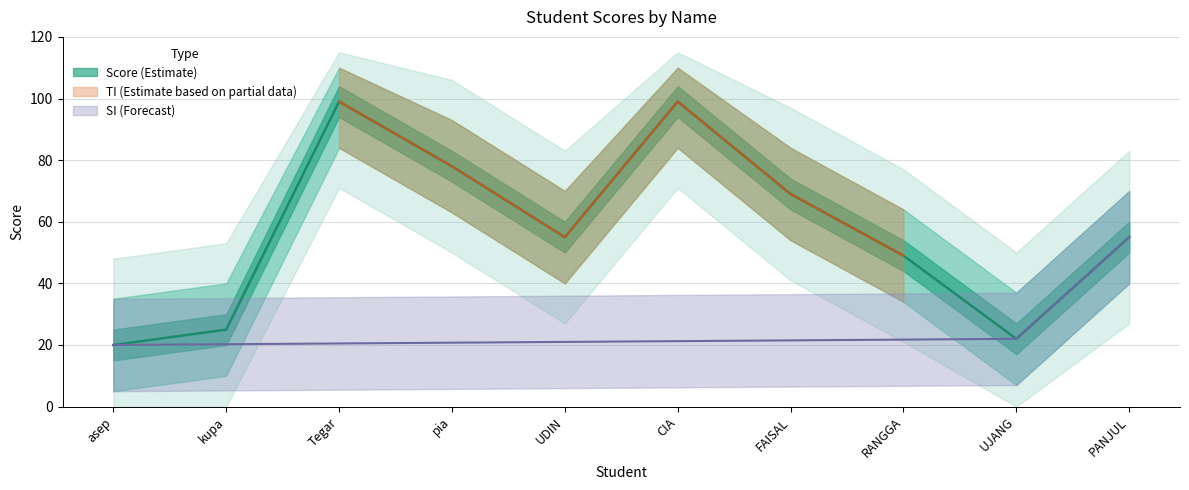

What is the label of the 8th point from the left?

RANGGA